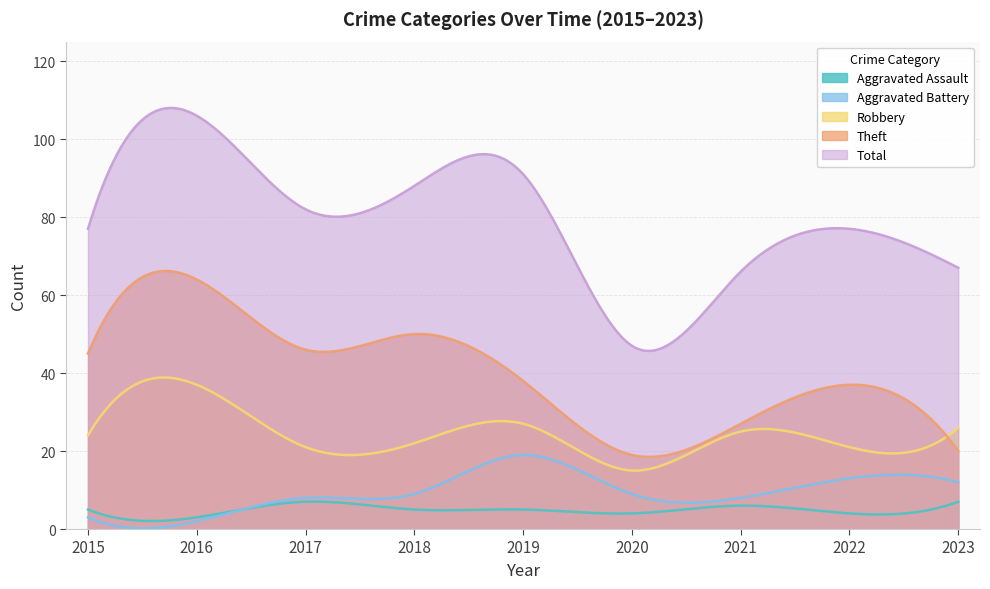

Does the chart have visible grid lines?

Yes